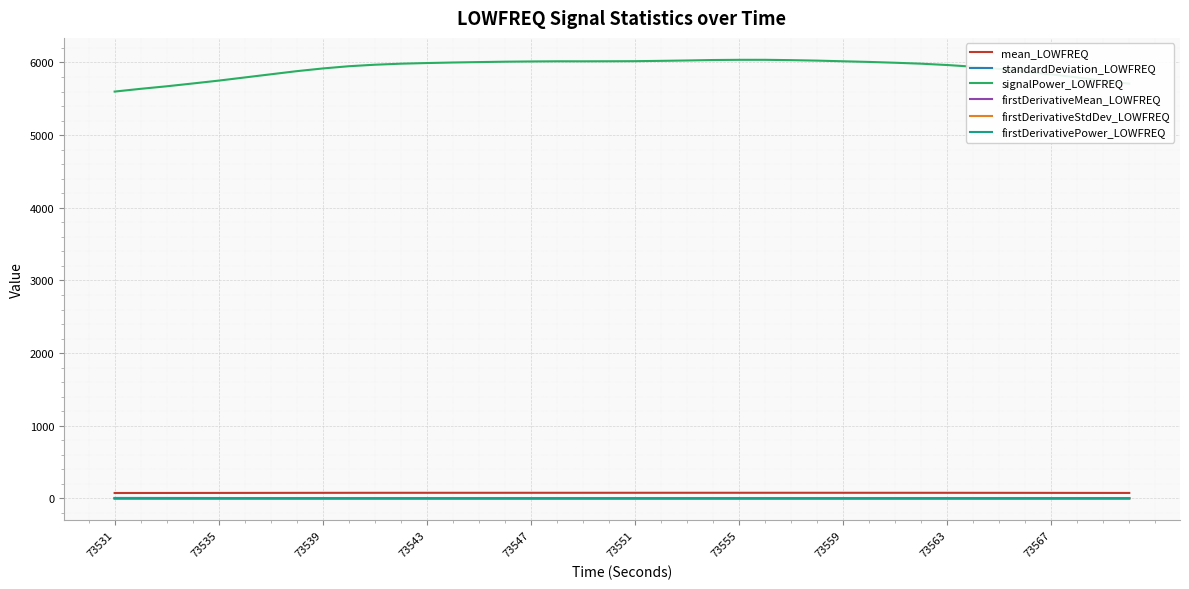

Which series has the widest spread of values?

signalPower_LOWFREQ